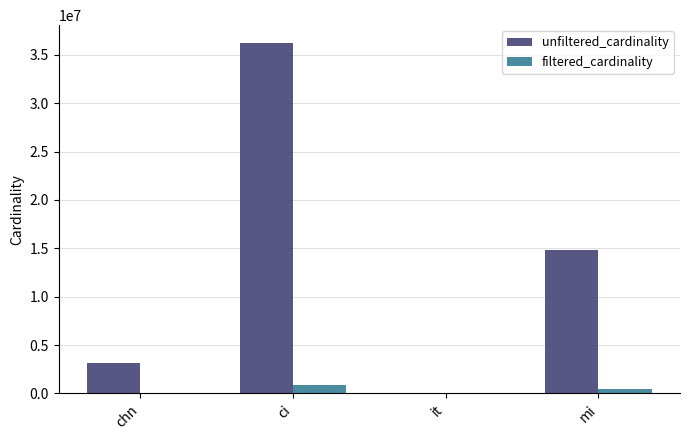

Are the bars horizontal?

No